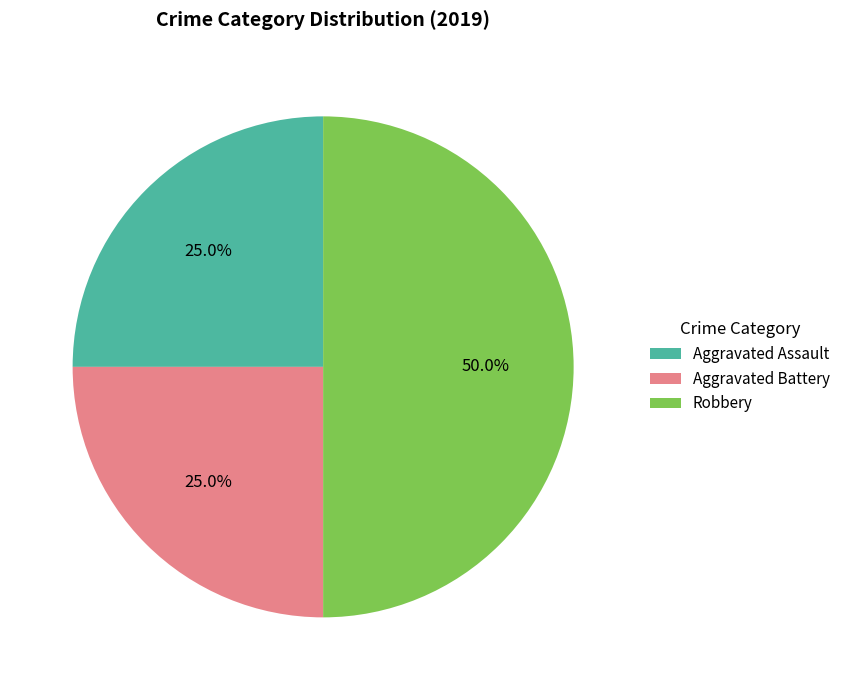

True or false: Robbery accounts for 50% of the total.

True